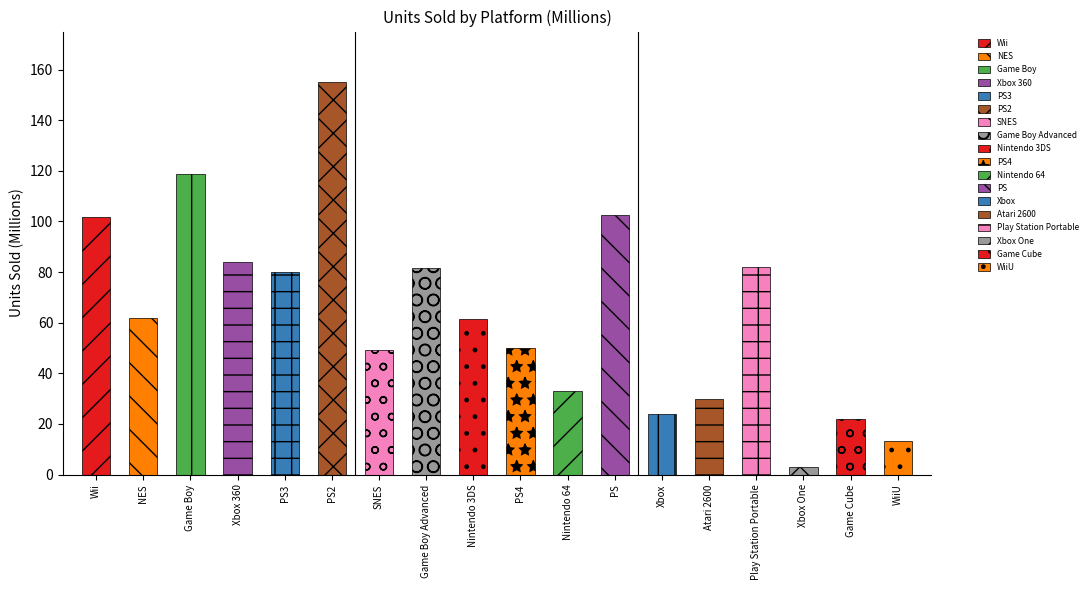

Is it true that the value at Game Cube is 34.4?

False